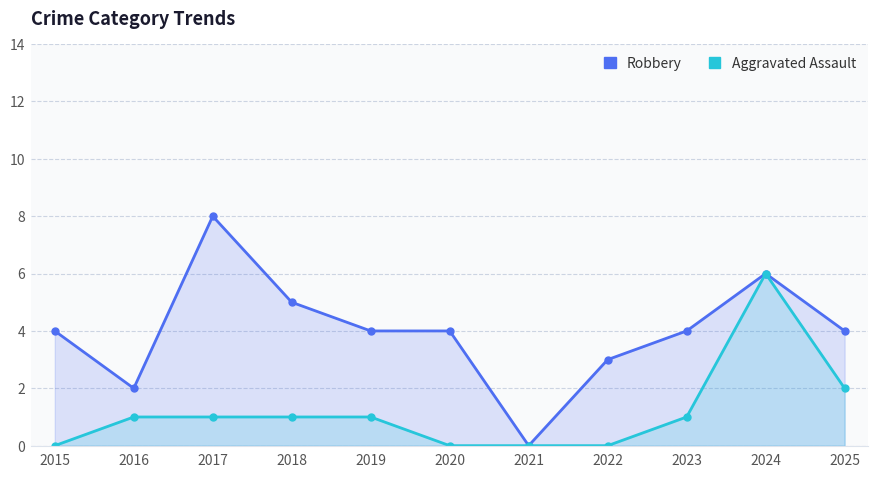

What is the difference between the Aggravated Assault values at 2025 and 2019?

1